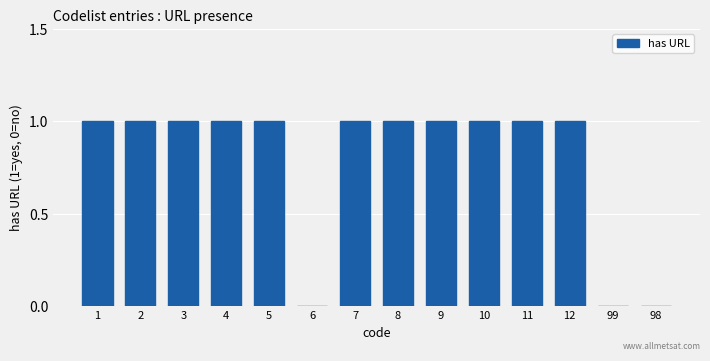

What is the sum of all values?

11